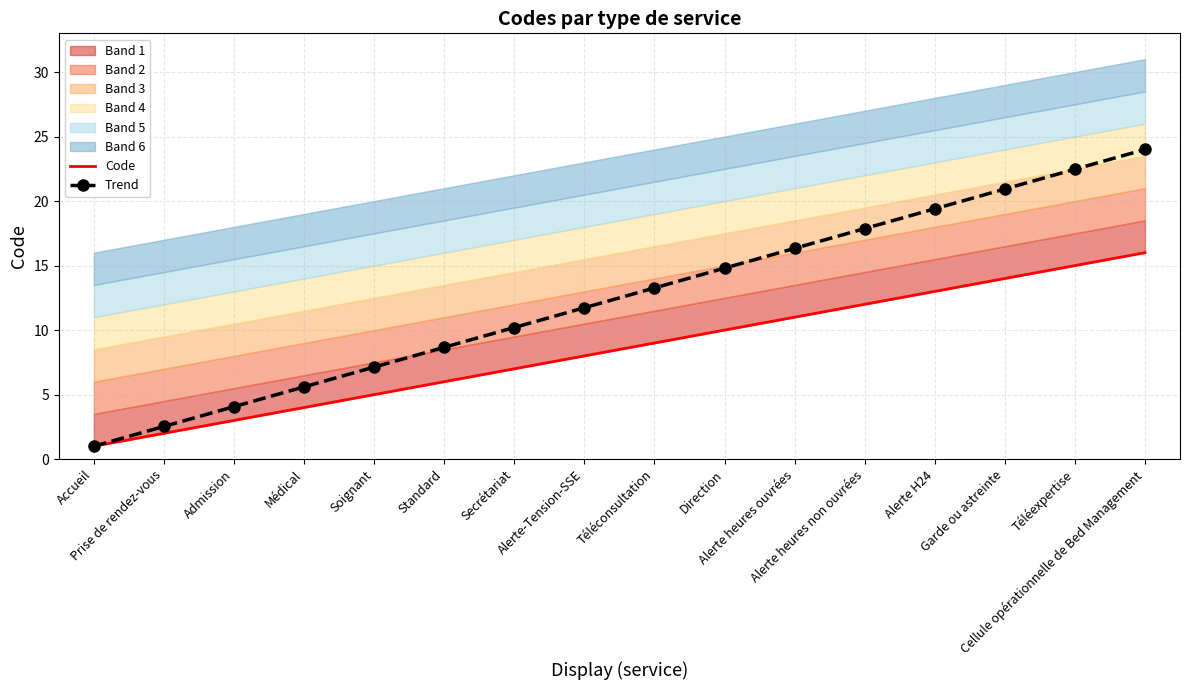

How many data points in Trend are less than 13?

8